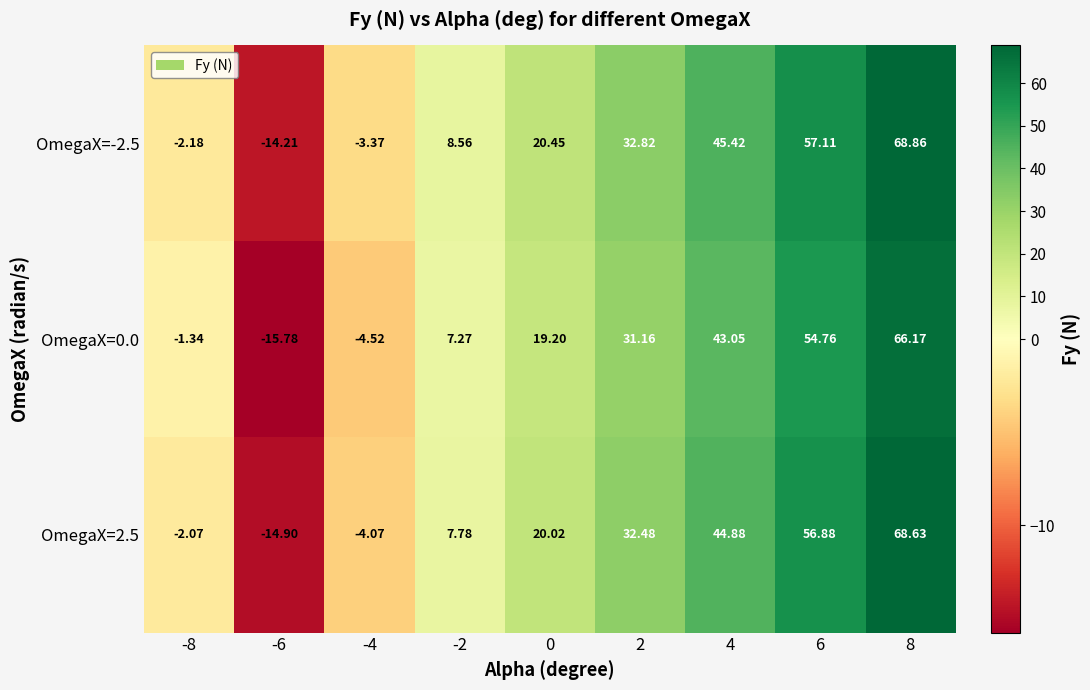

Is the value of OmegaX=0.0 at -8 greater than the value of OmegaX=2.5 at -8?

Yes